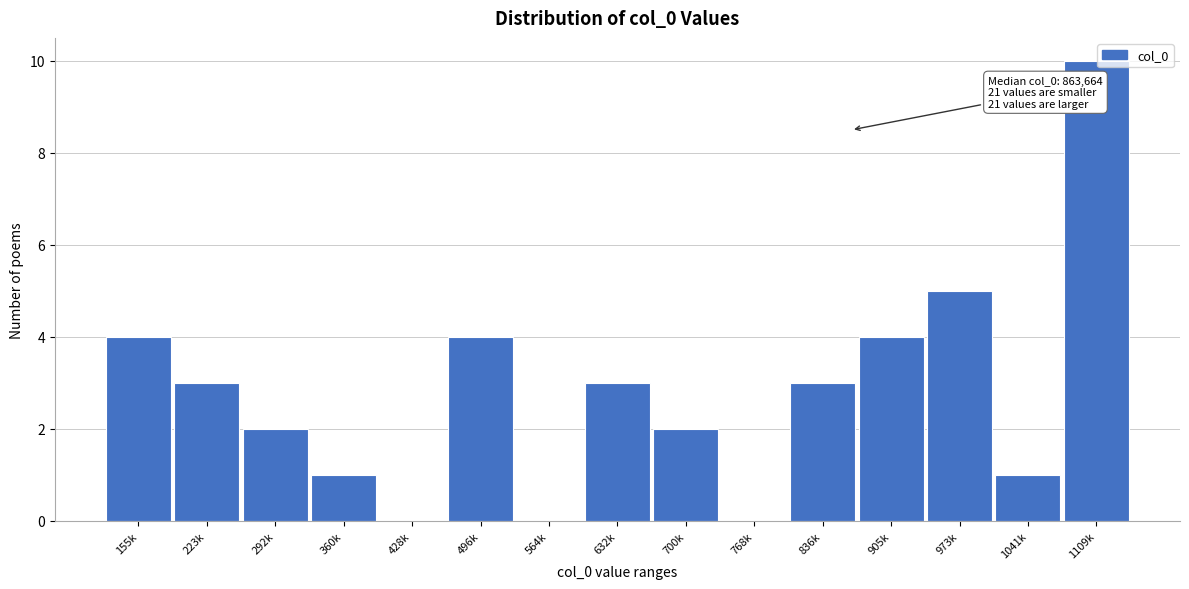

Reading right to left, what are all the values shown in this chart?

1109k=10	1041k=1	973k=5	905k=4	836k=3	768k=0	700k=2	632k=3	564k=0	496k=4	428k=0	360k=1	292k=2	223k=3	155k=4